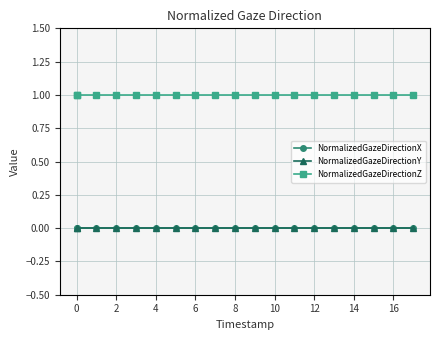

True or false: NormalizedGazeDirectionX and NormalizedGazeDirectionZ intersect in this chart.

False